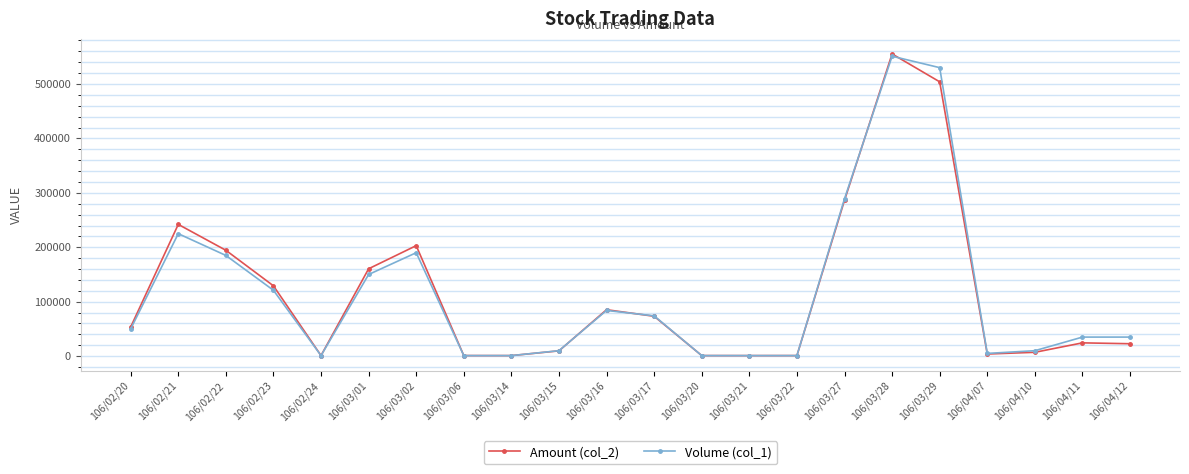

True or false: Amount (col_2) and Volume (col_1) intersect in this chart.

True